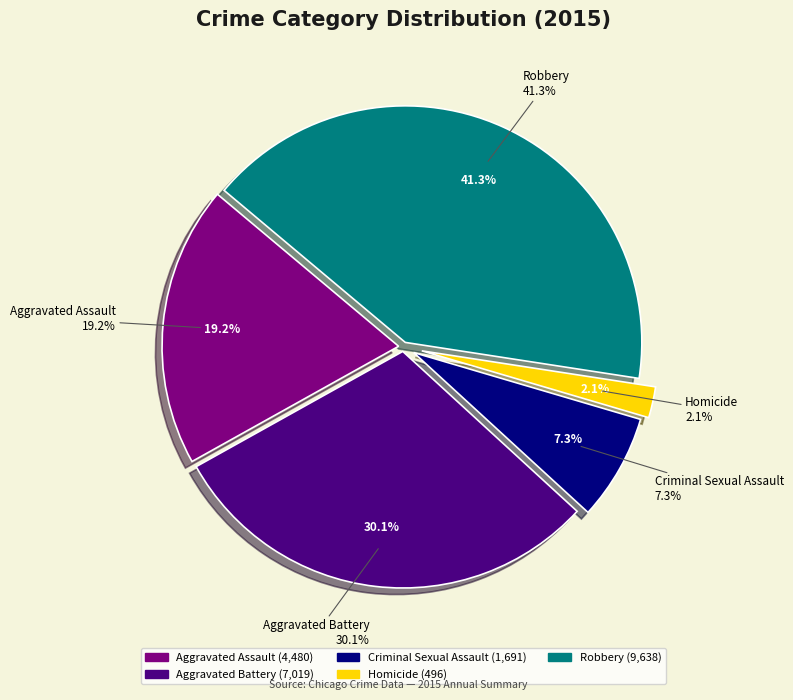

What percentage is the Robbery slice, to the nearest percent?

41%